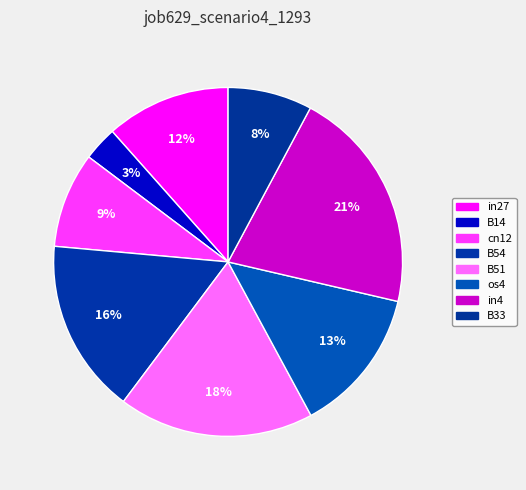

The B54 slice represents 16% of the pie. True or false?

True